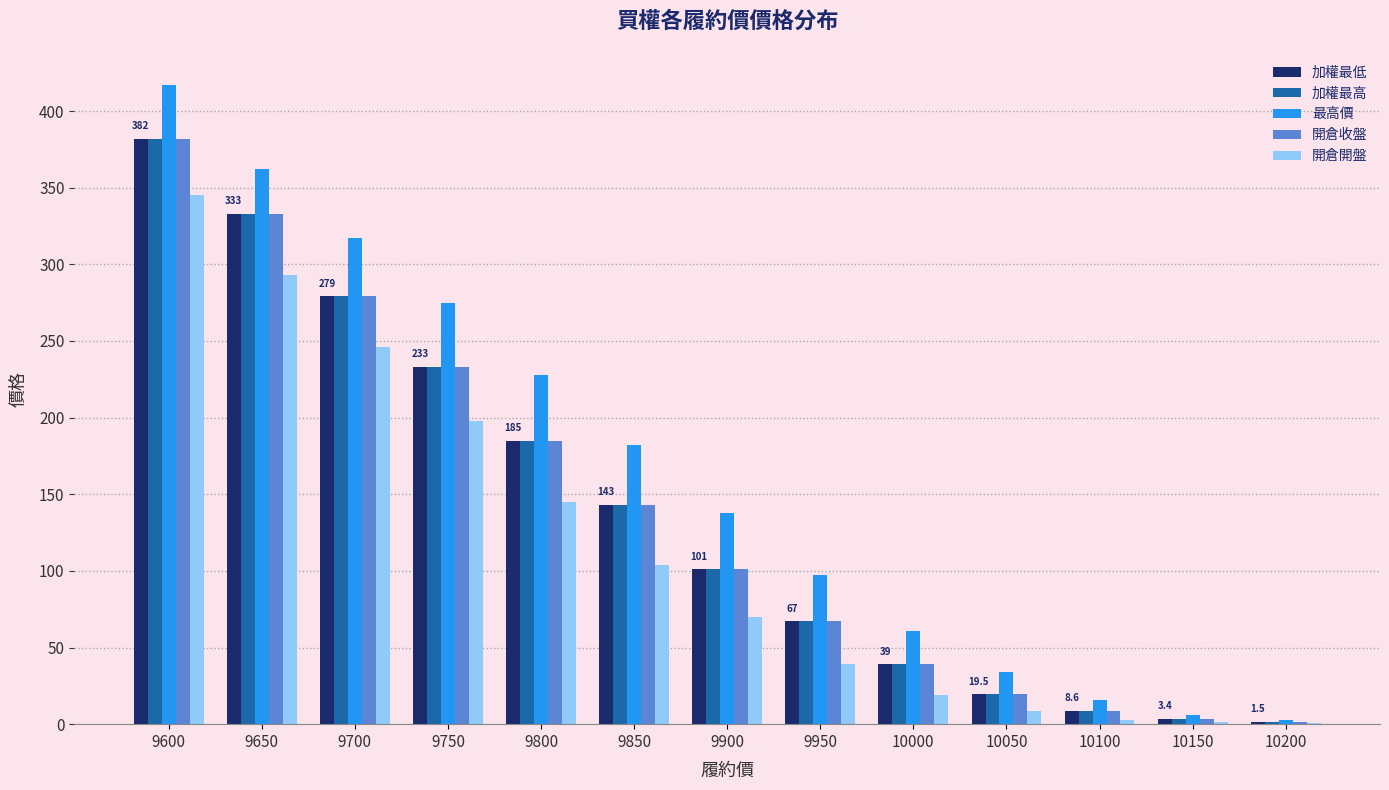

Are the bars horizontal?

No